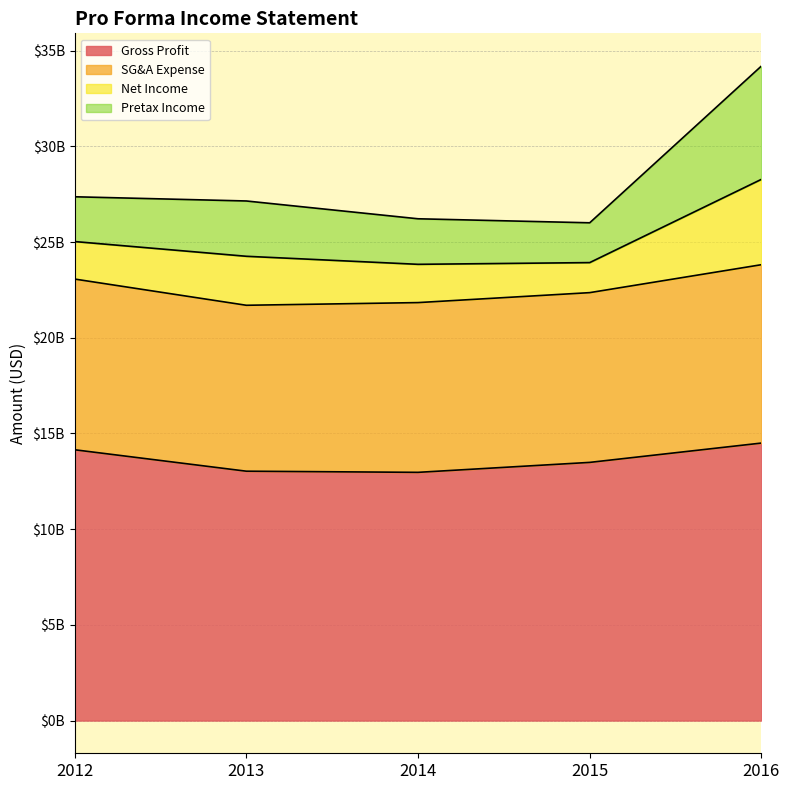

What is the value of the Pretax Income point at the 1st from the left?

27370000000